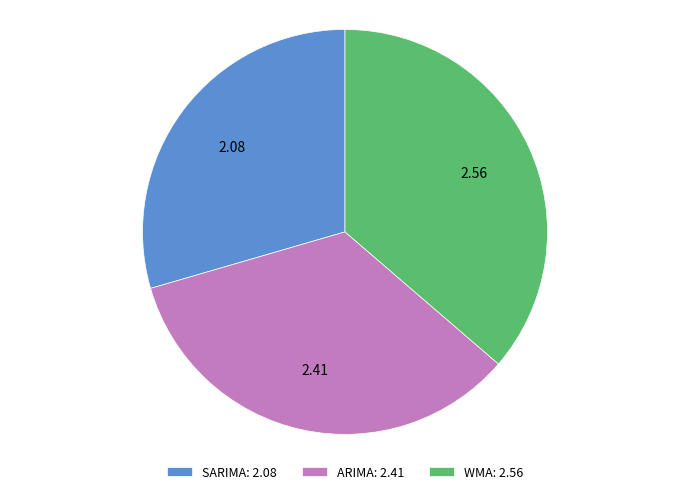

What is the ratio of the value at SARIMA: 2.08 to the value at ARIMA: 2.41?

0.9